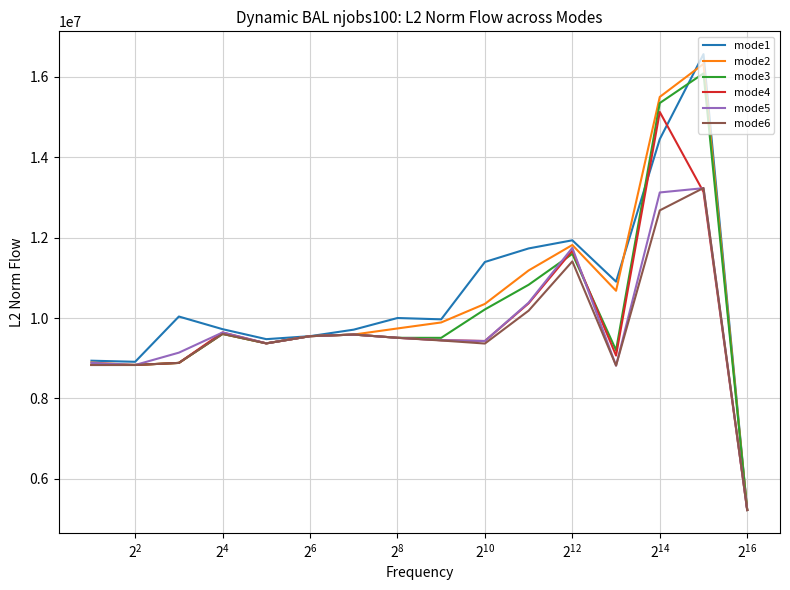

What is the lowest value of the mode2 series?

5224861.7